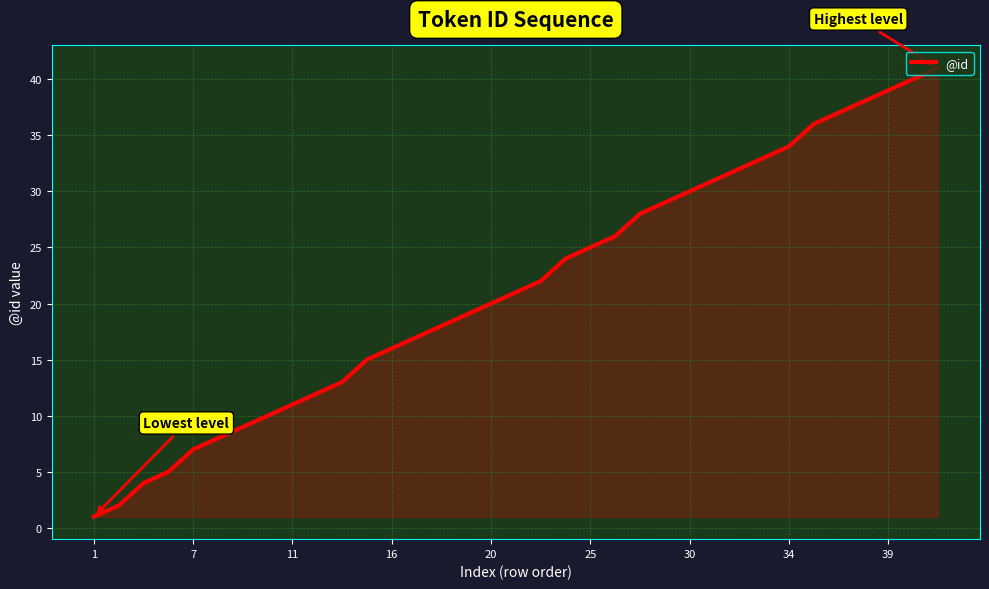

What is the greatest value displayed?

41